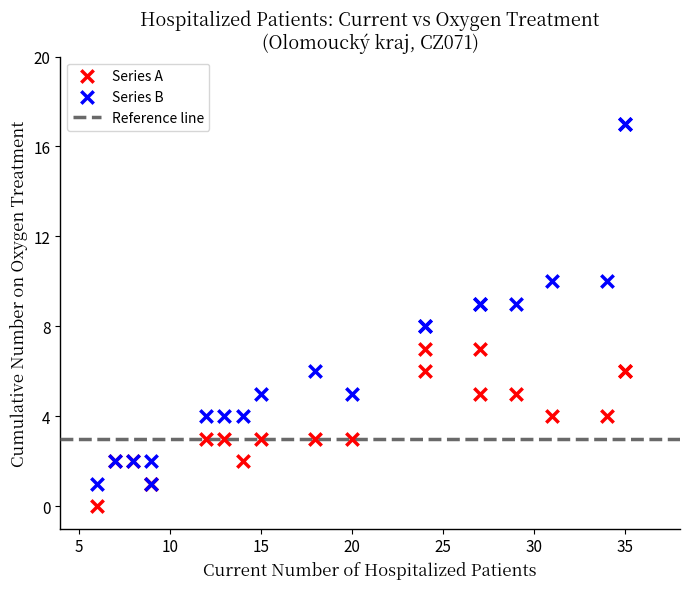

What is the X range (max minus min) for the scatter plot?

29